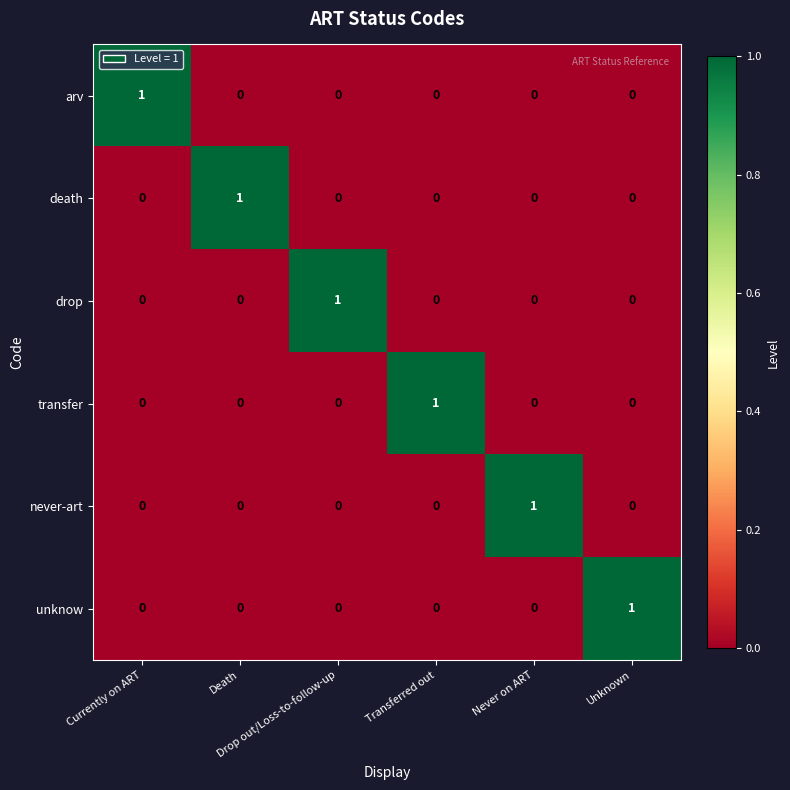

How many transfer values are between 0 and 1?

6